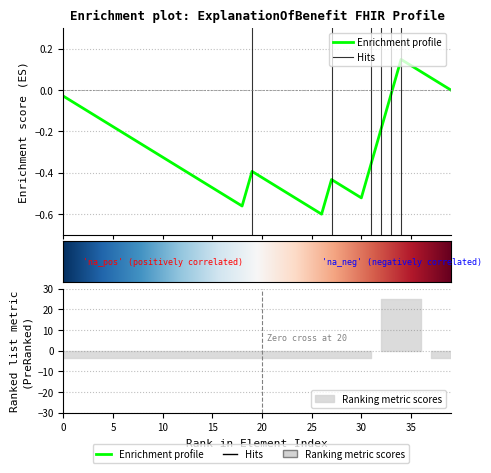

At which category is the sum across all series the highest?

32